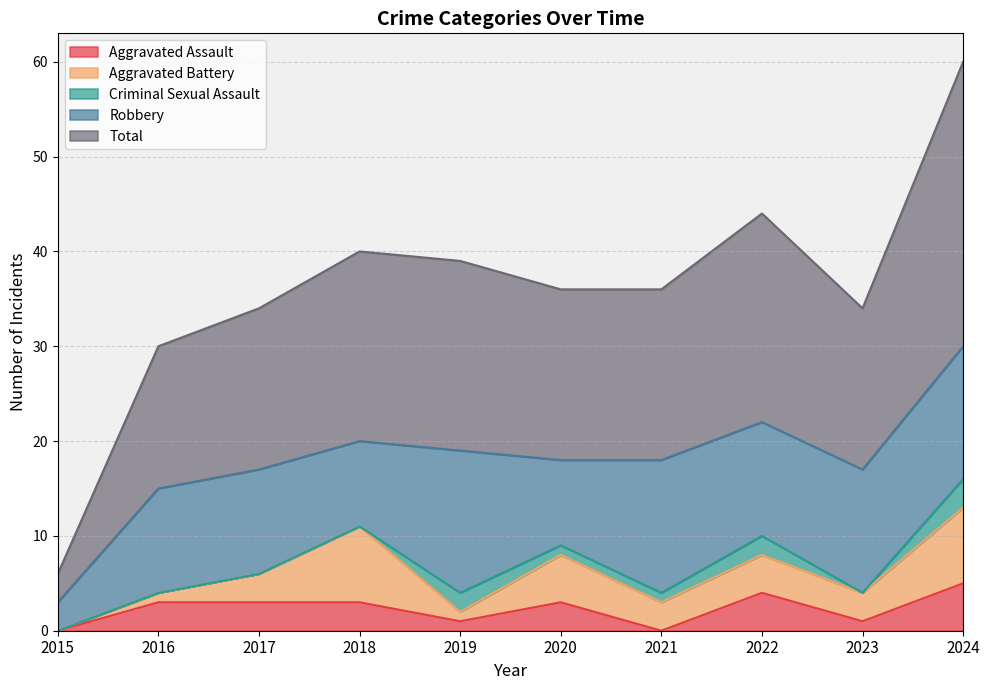

What is the difference between the maximum and minimum values in the Criminal Sexual Assault series?

3